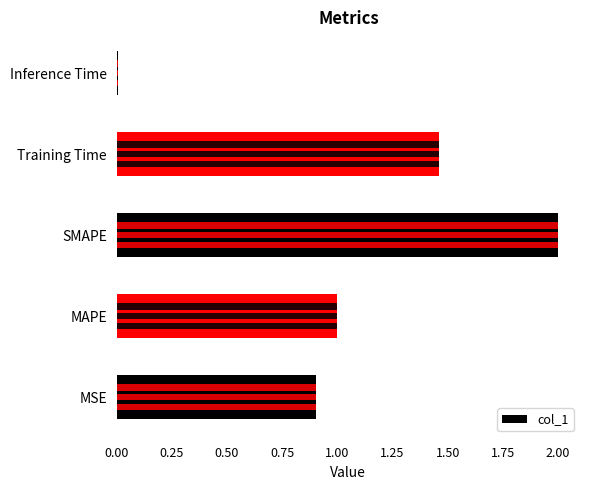

Is it true that the value at Inference Time is 0.0?

False